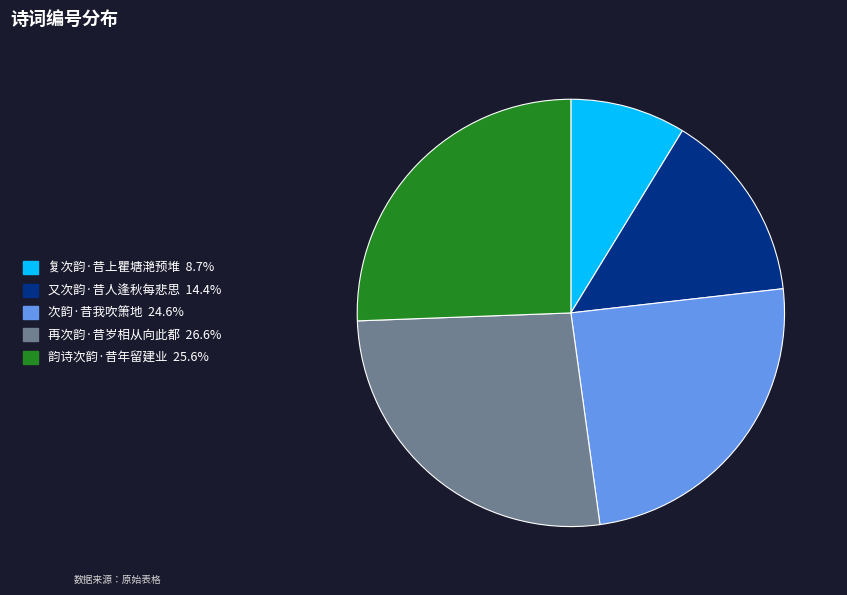

Rank the categories by value from highest to lowest.

再次韵·昔岁相从向此都, 韵诗次韵·昔年留建业, 次韵·昔我吹箫地, 又次韵·昔人逢秋每悲思, 复次韵·昔上瞿塘滟预堆